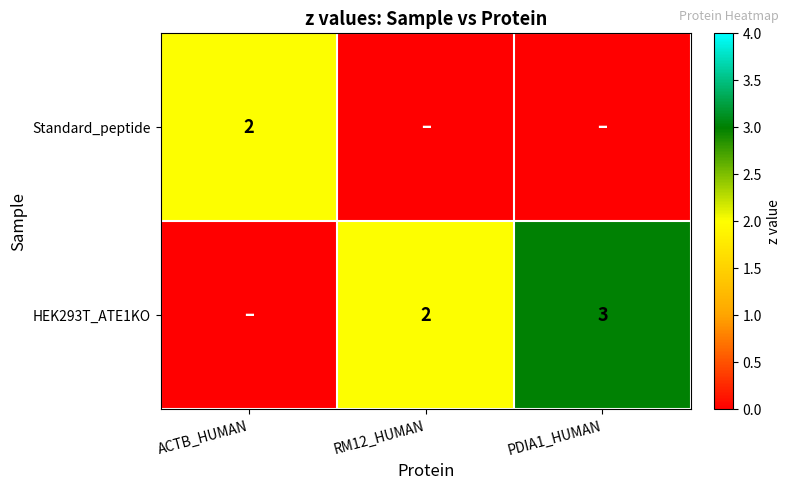

Is it true that HEK293T_ATE1KO equals 3 at PDIA1_HUMAN?

True